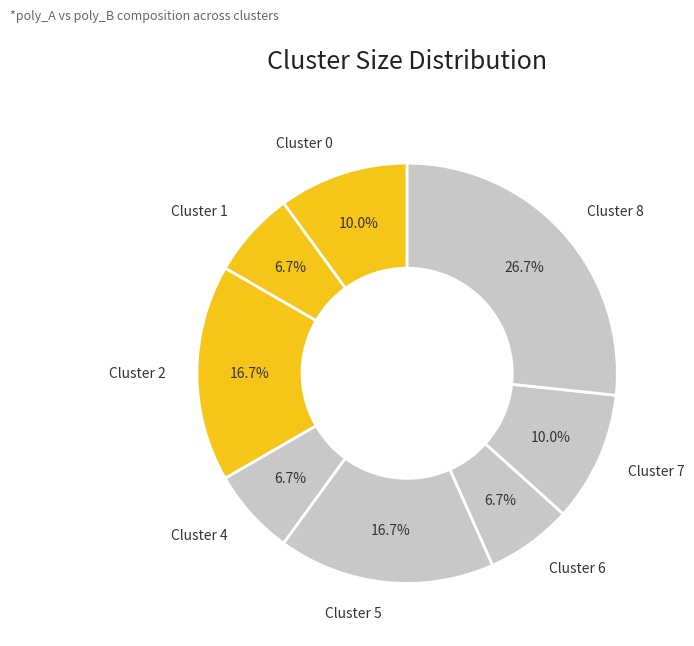

What is the largest slice in the pie chart?

Cluster 8